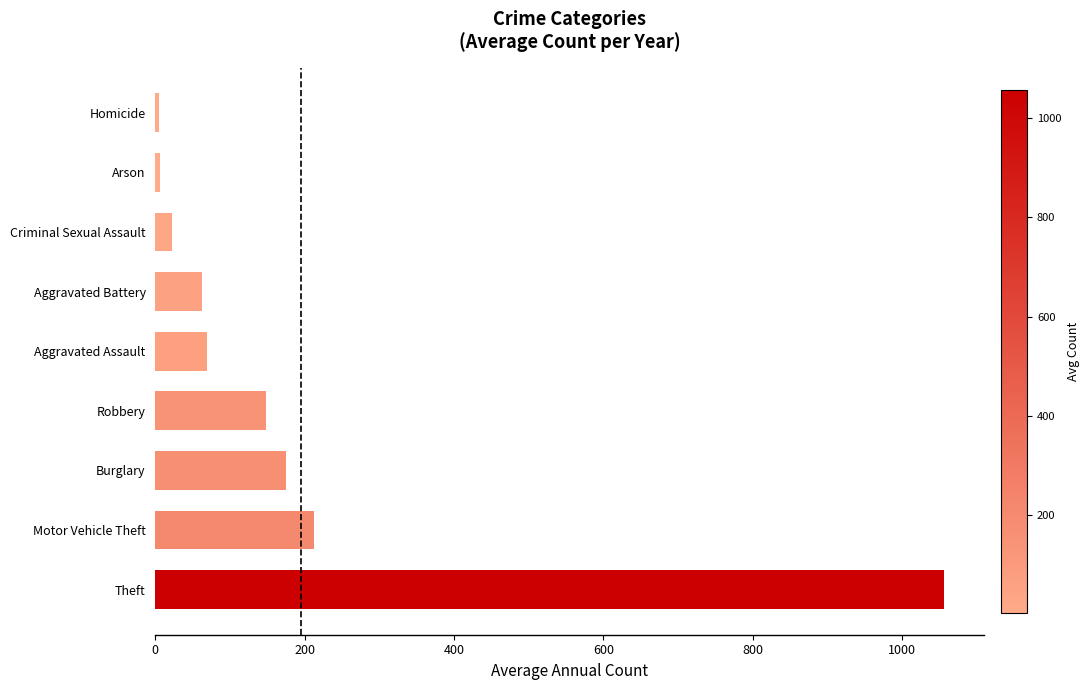

What value does the data have at Motor Vehicle Theft?

212.9